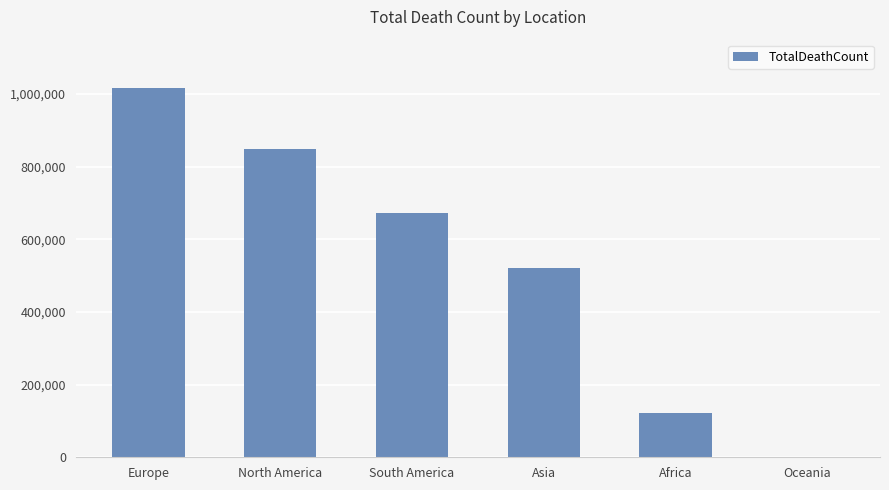

Is it true that the value at South America is 999490?

False